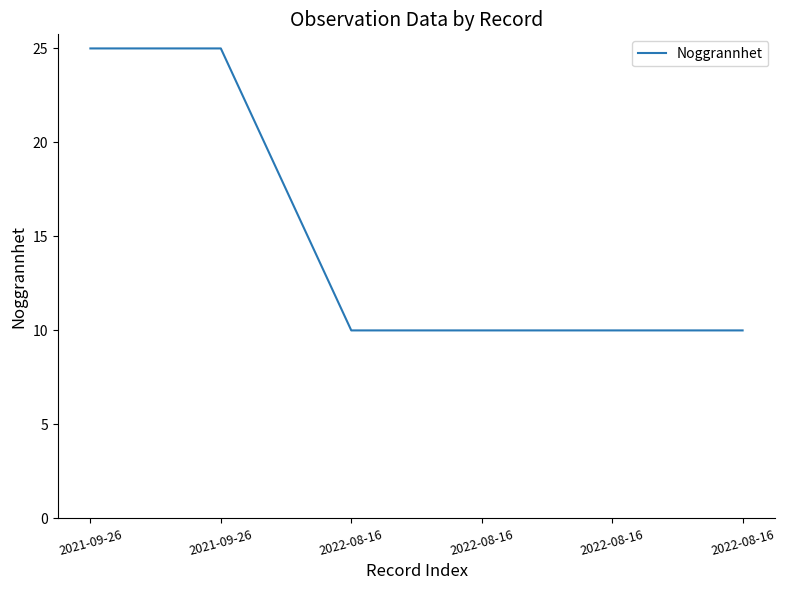

How many lines are shown in the chart?

1